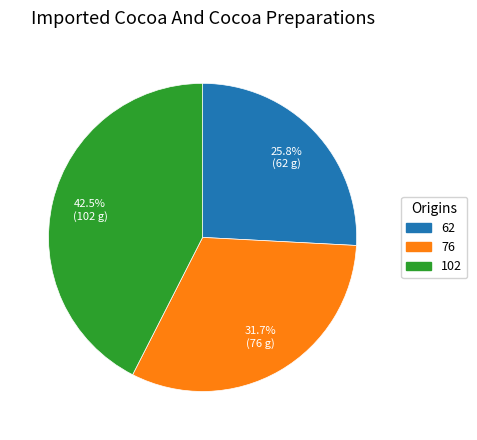

Is there any slice that represents more than half of the pie?

No